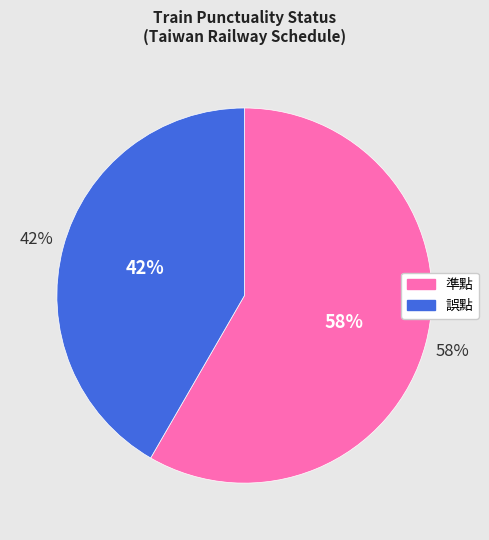

Which category has the biggest portion of the pie?

準點